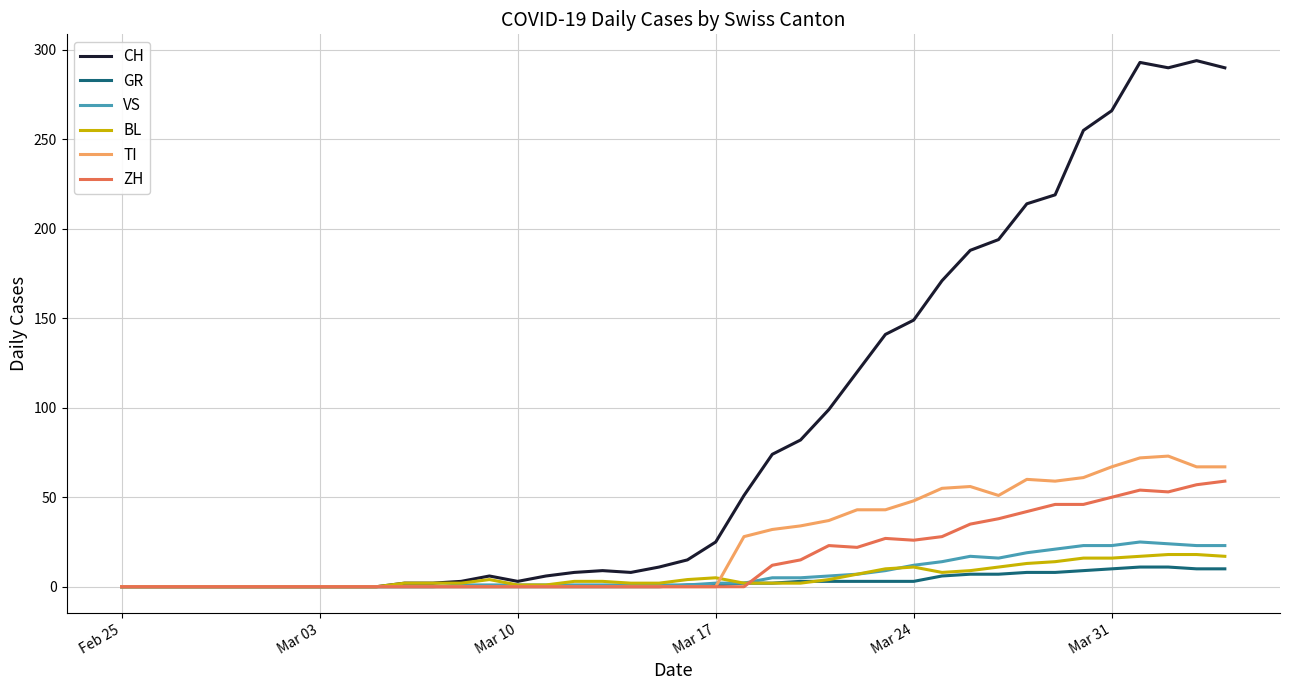

List the series in order of their peak value, highest first.

CH, TI, ZH, VS, BL, GR